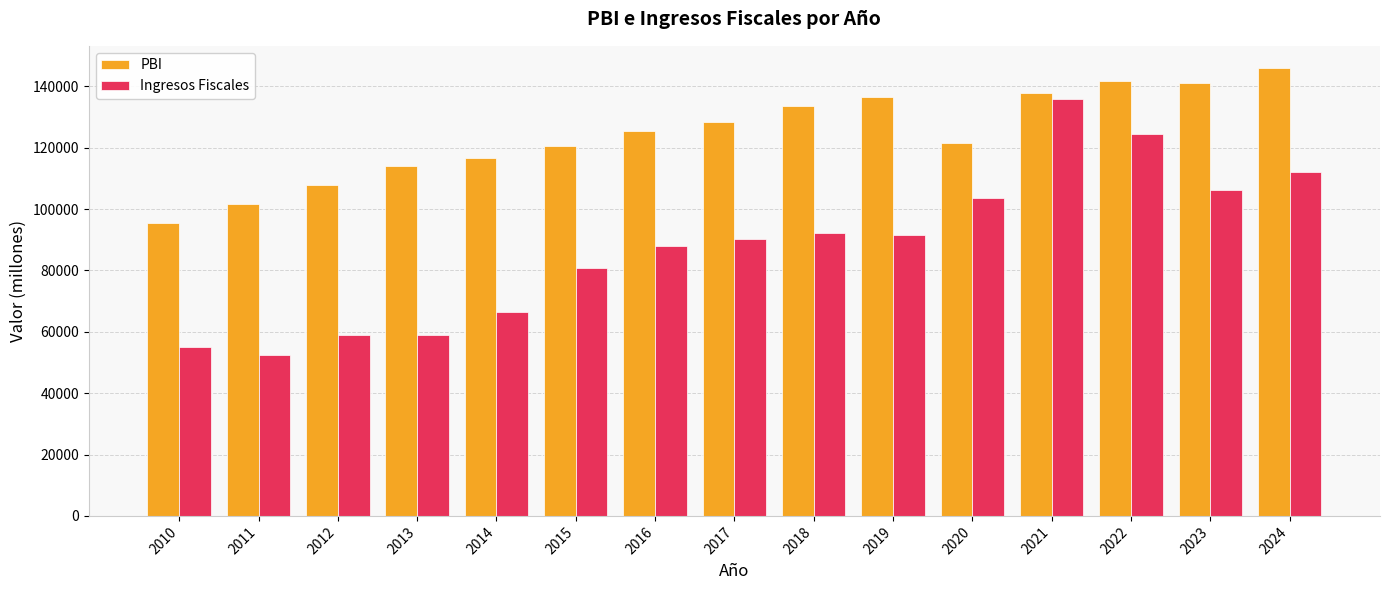

What is the difference between the second highest and second lowest values in the Ingresos Fiscales series?

69482.5